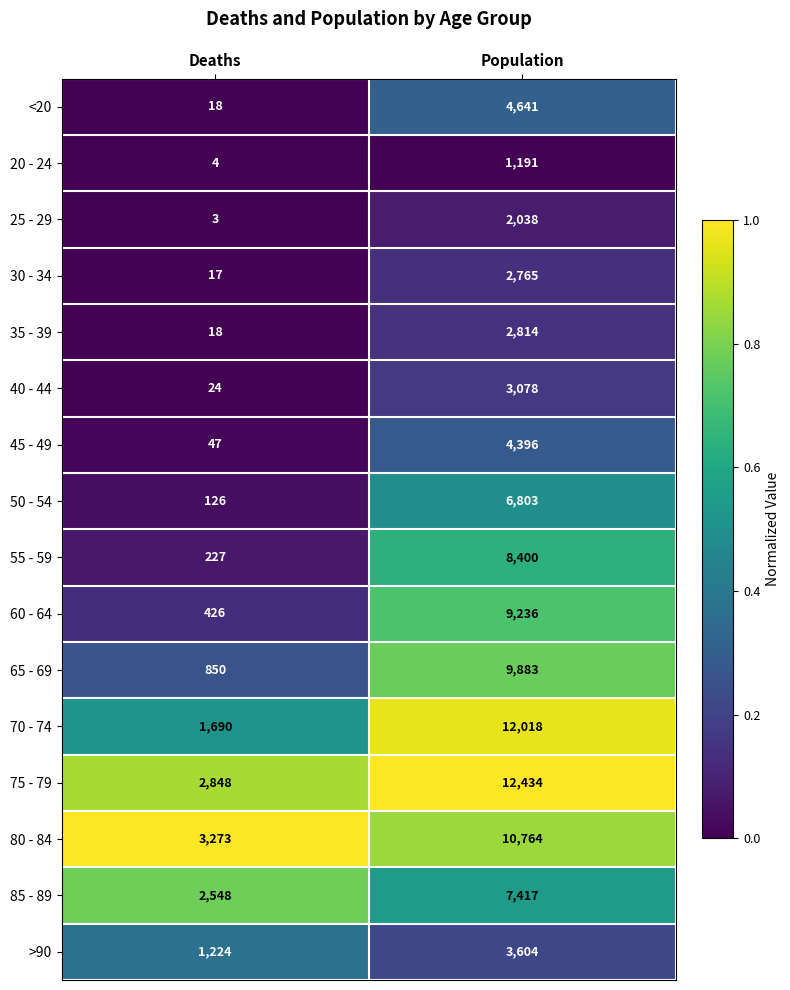

What is the spread (max minus min) of values at Population?

11243